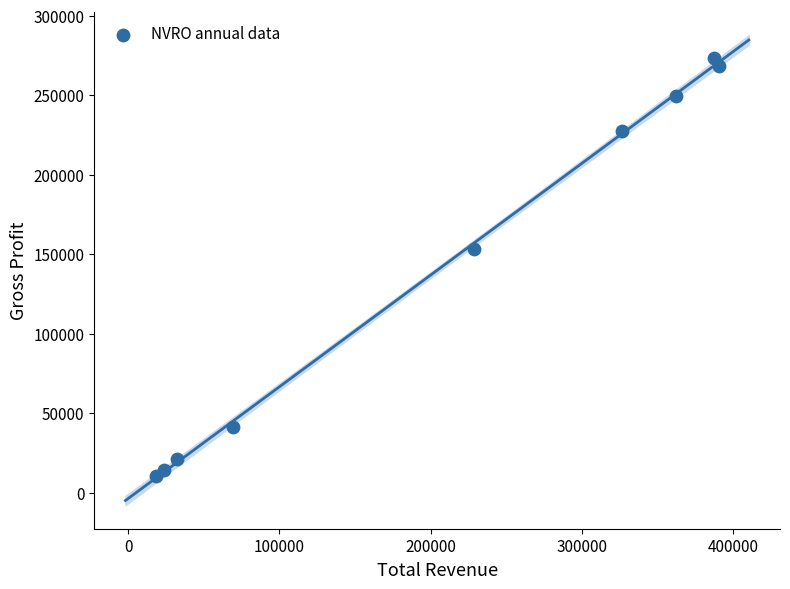

What Y value in the scatter plot is closest to 141950?

153100